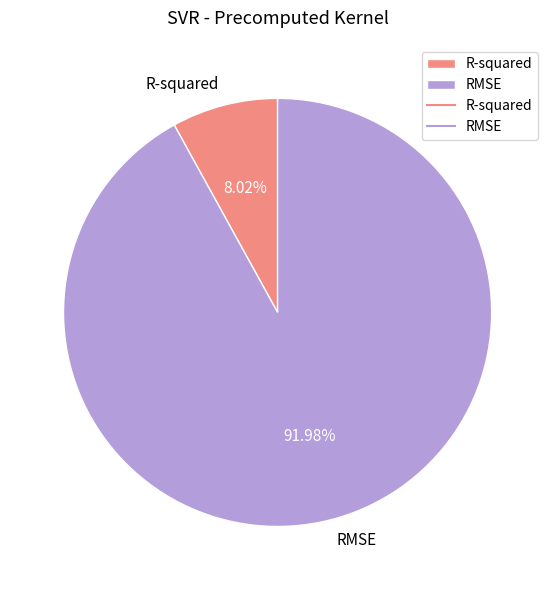

To the nearest percent, what is the average slice percentage?

50%